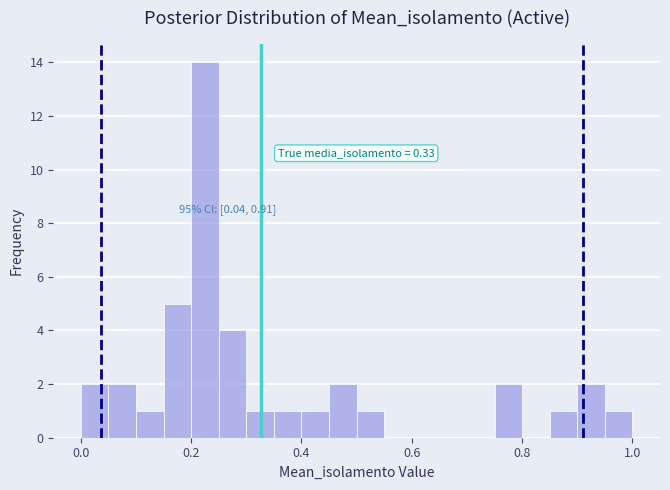

Read against the x-axis, roughly where is the centre of the tallest bar?

0.22